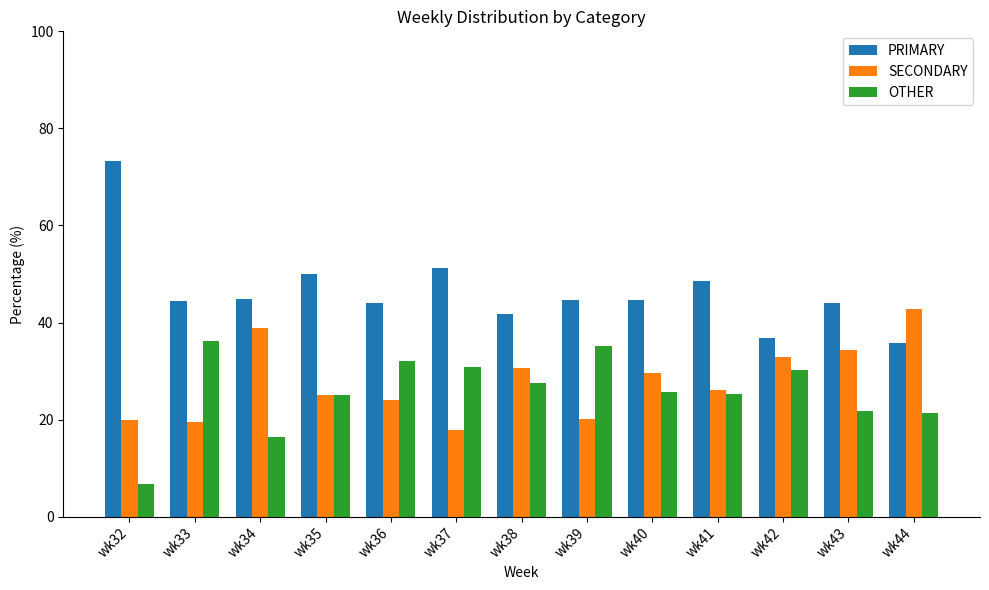

What is the maximum value shown in the chart?

73.3